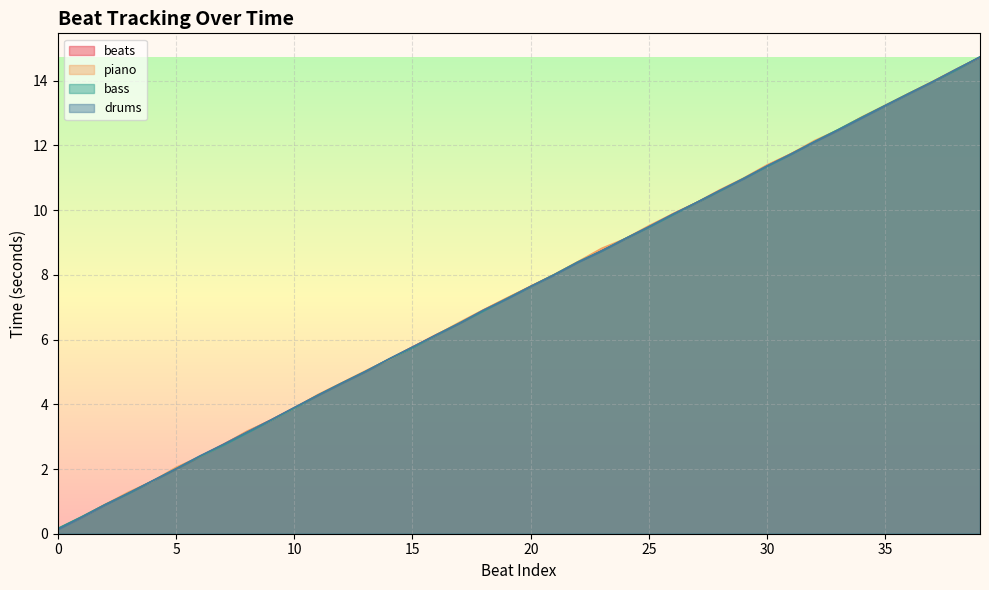

Between 9 and 12, which series saw the biggest shift?

piano